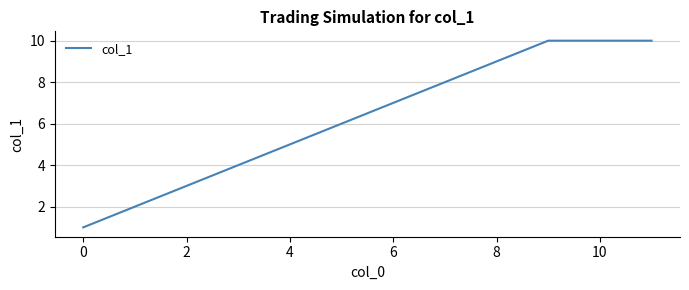

How many values are below 10?

2